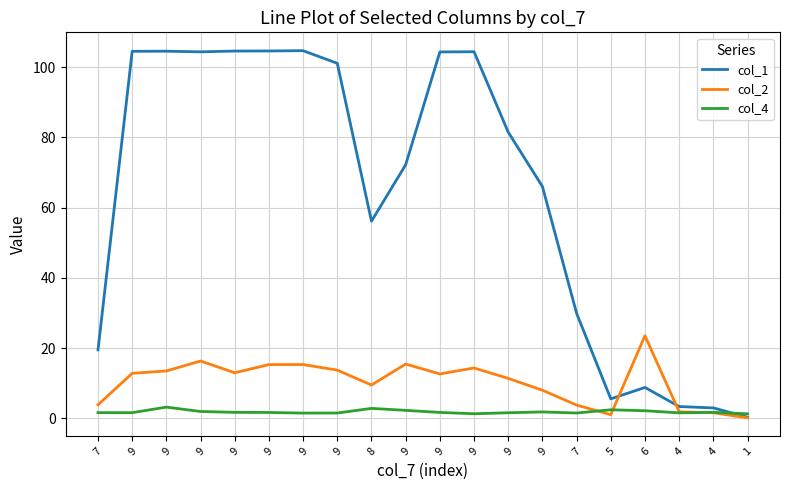

The col_2 series shows 21.8 at 9. True or false?

False